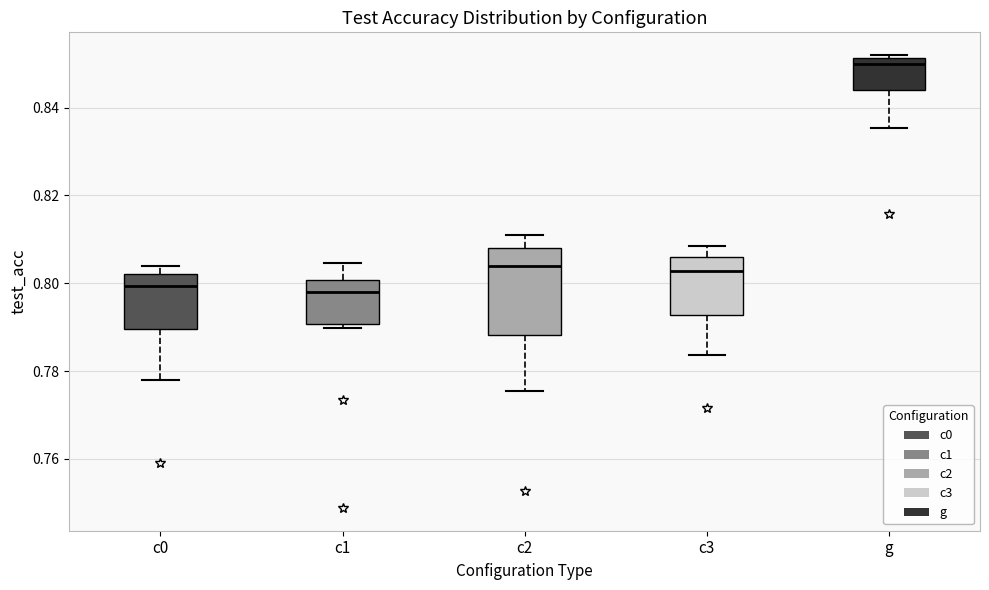

Where is the upper edge of the box for c0 on the y-axis? The values are not printed on the chart, so give them approximately, as read against the axis.

0.802